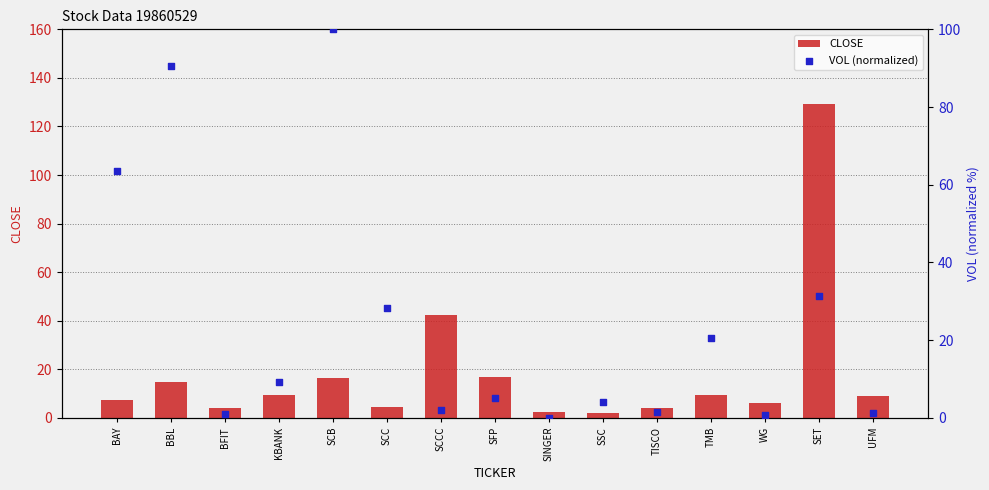

What are all the series names shown in the legend?

CLOSE, VOL (normalized)